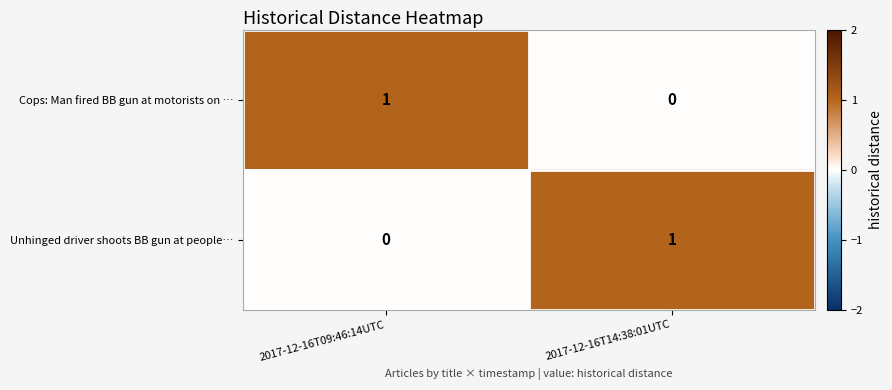

Reading left to right, transcribe all the data shown in this chart.

Cops: Man fired BB gun at motorists on …: 1	0
Unhinged driver shoots BB gun at people…: 0	1